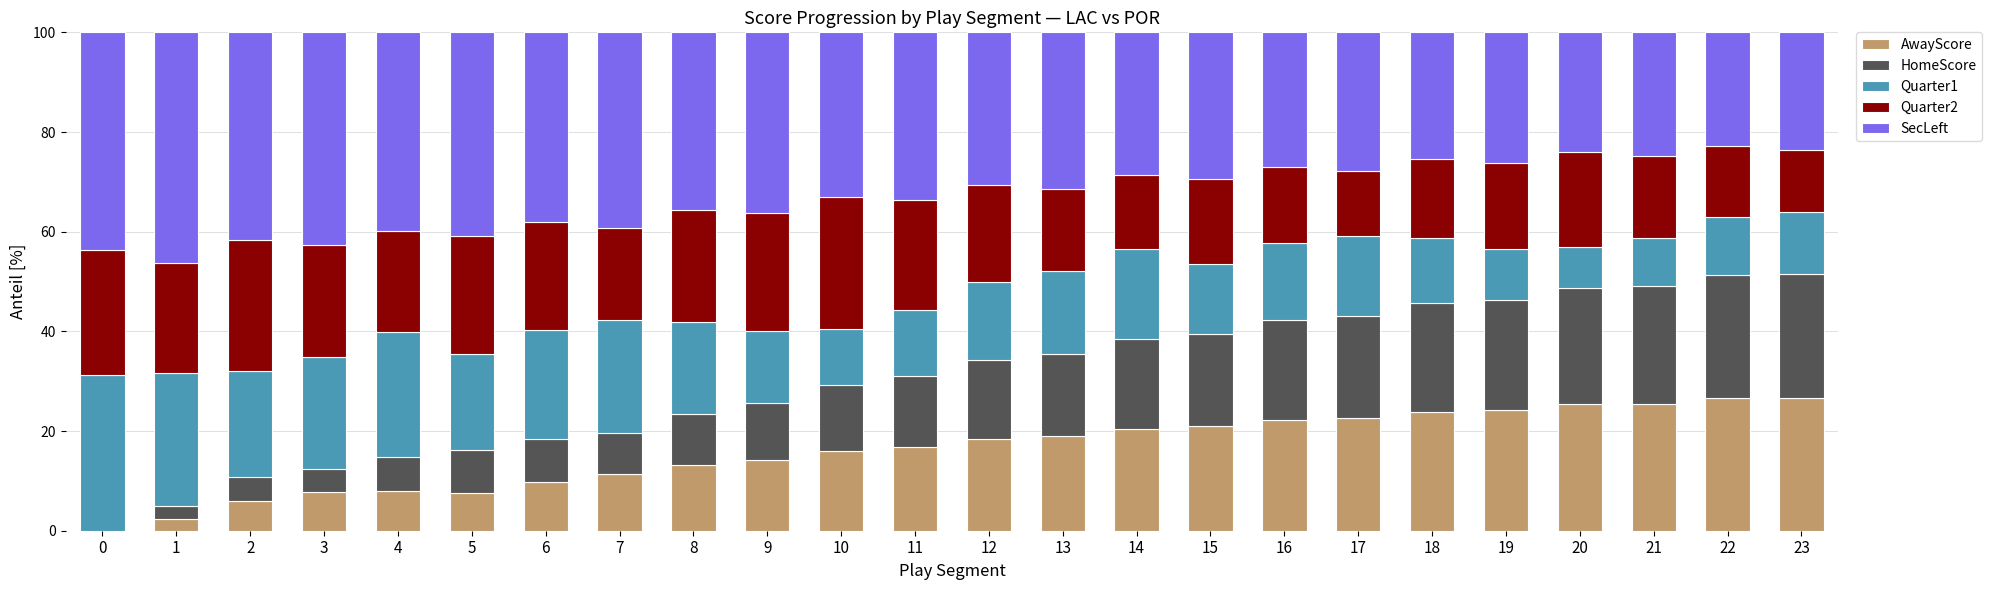

Count the number of data series in this chart.

5